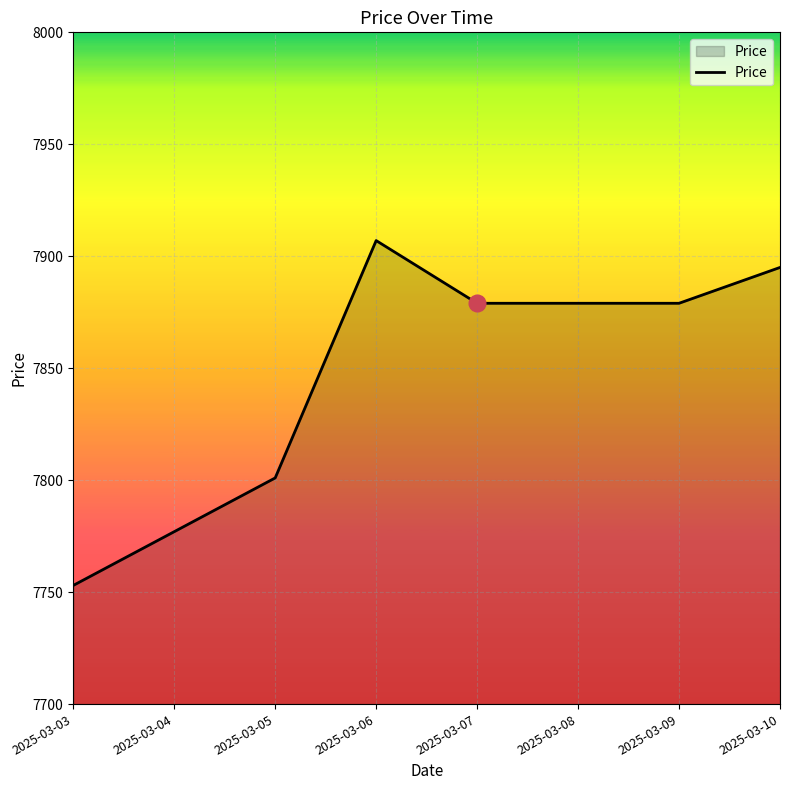

How many distinct data groups are displayed?

1